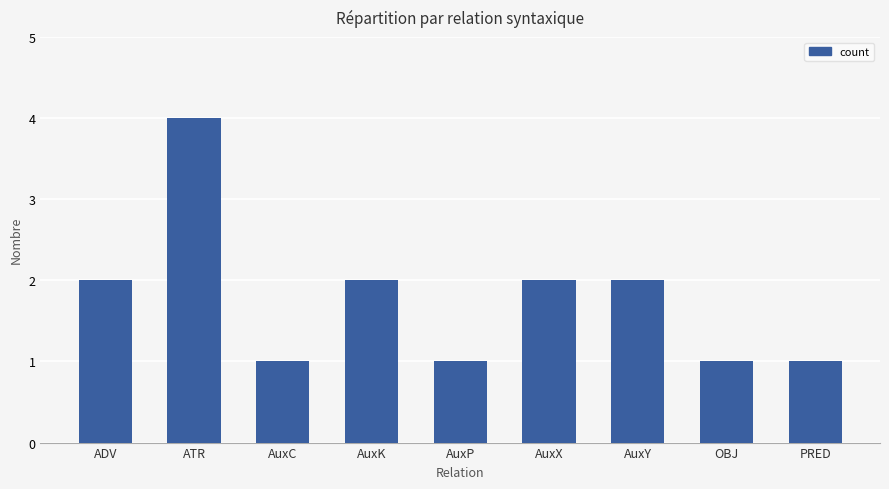

What is the greatest value displayed?

4